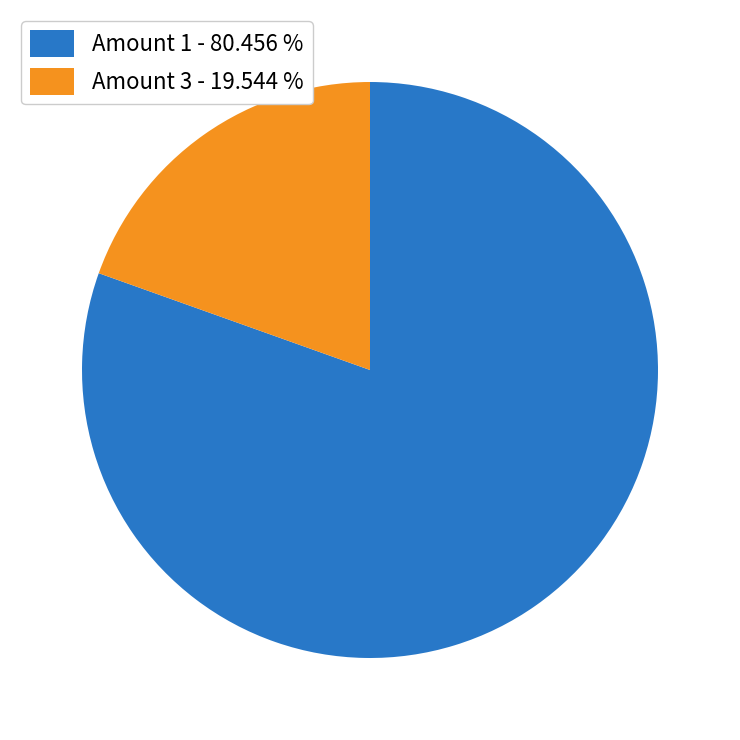

Rank the categories by value from lowest to highest.

Amount 3 - 19.544 %, Amount 1 - 80.456 %